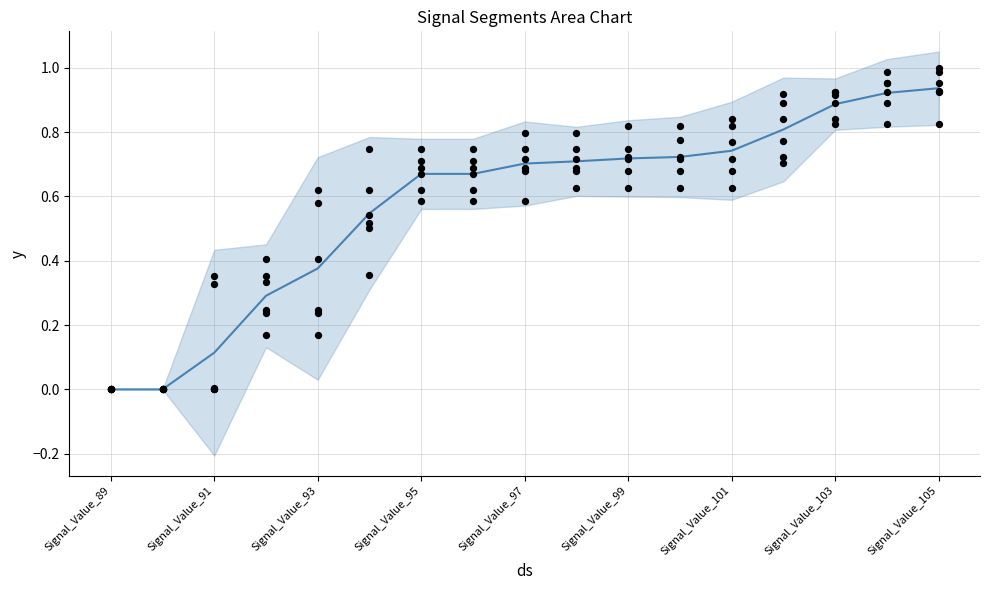

What is the total value across all series at Signal_Value_96?

4.0